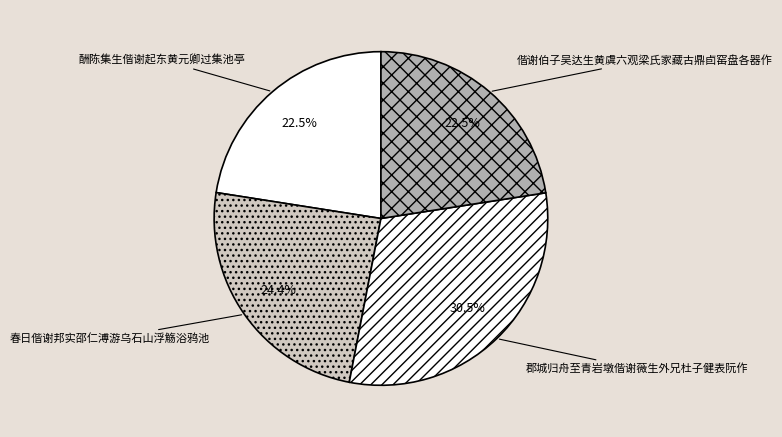

Which category has the biggest portion of the pie?

郡城归舟至青岩墩偕谢薇生外兄杜子健表阮作